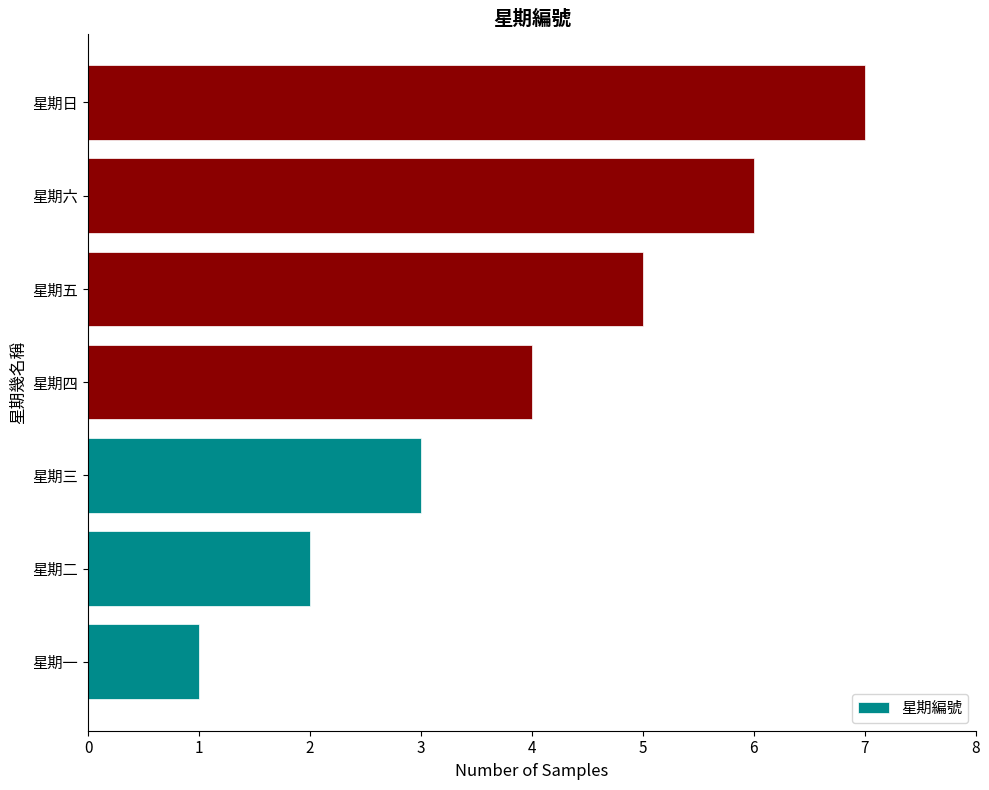

Which has a higher value, 星期五 or 星期三?

星期五